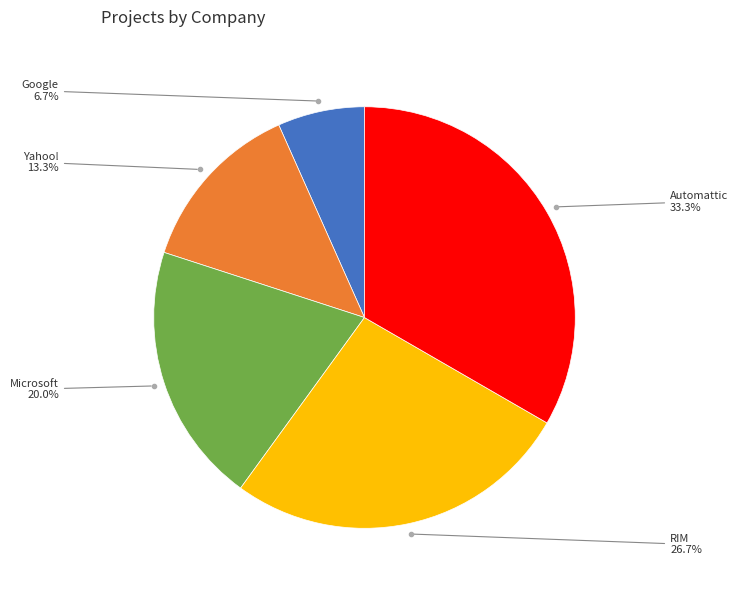

Does any single category account for the majority?

No